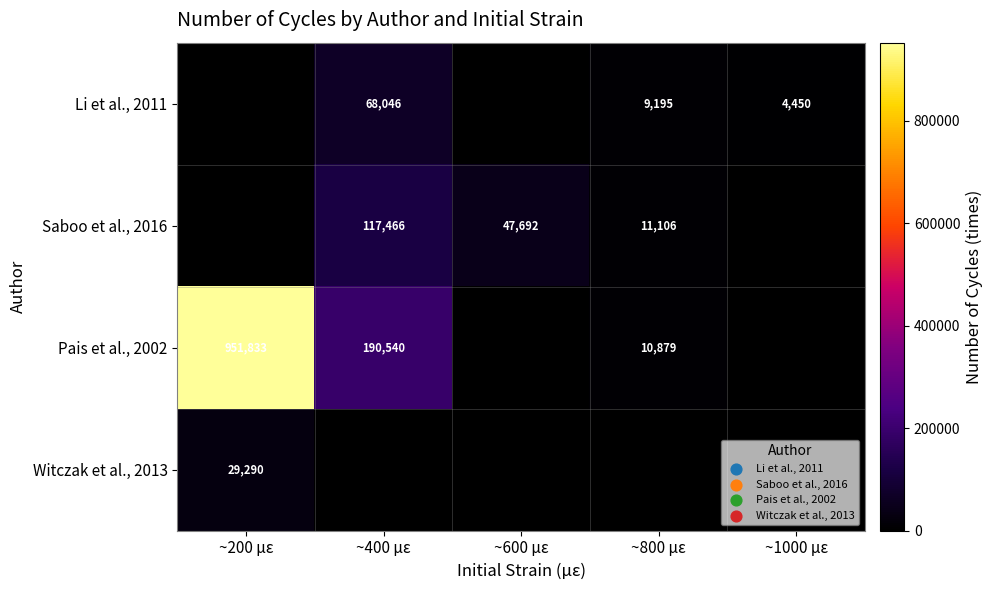

Is it true that Saboo et al., 2016 equals 117466 at ~400 µε?

True